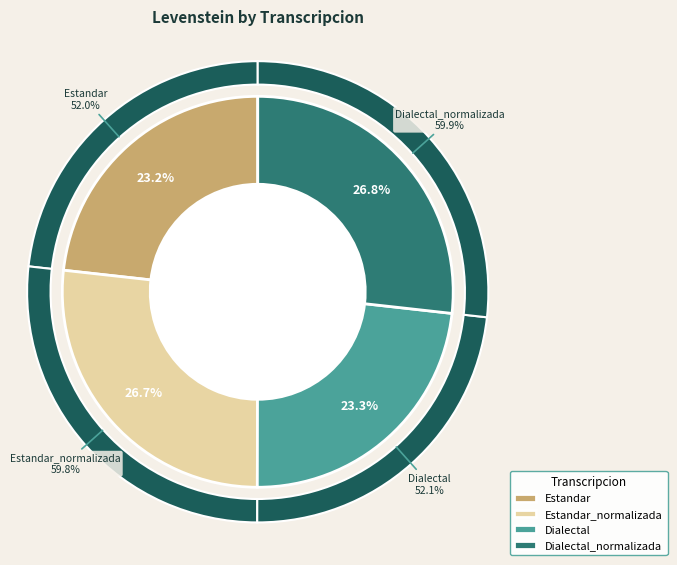

Count the number of slices in the pie.

4